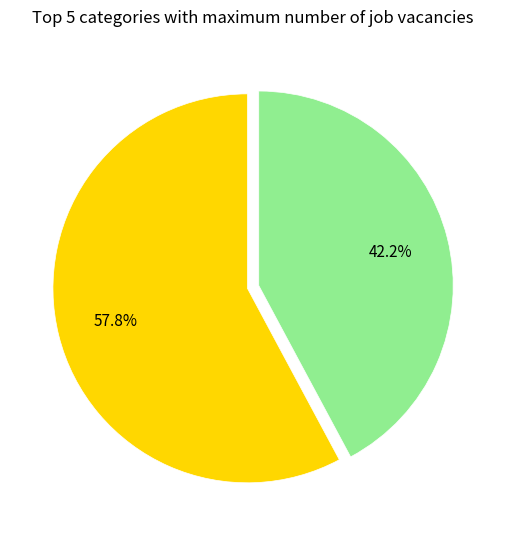

Is there a majority slice in this chart?

Yes